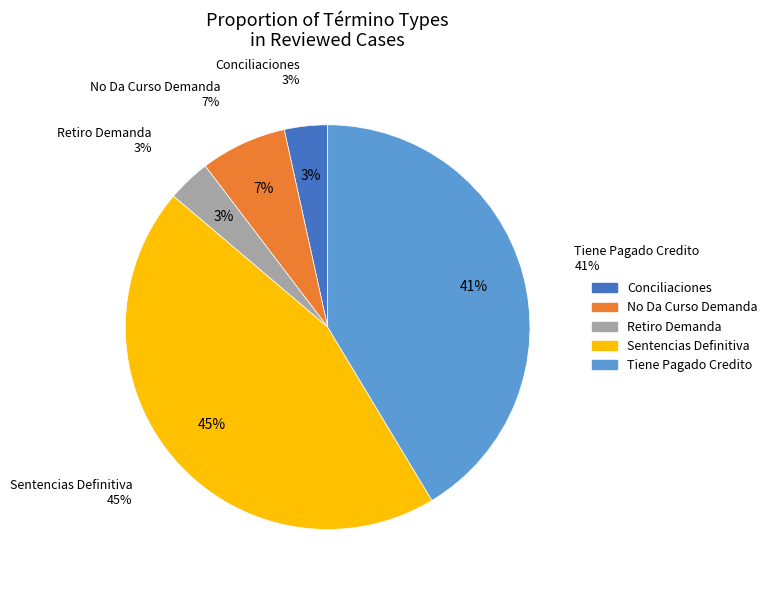

How many segments does this pie chart have?

5